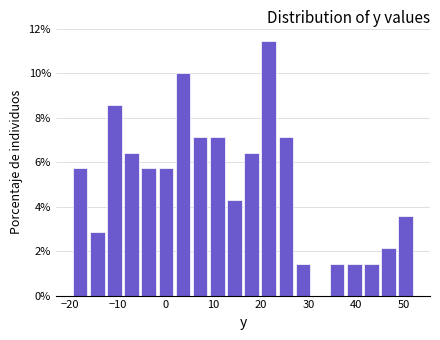

Read against the x-axis, roughly where is the centre of the tallest bar?

22